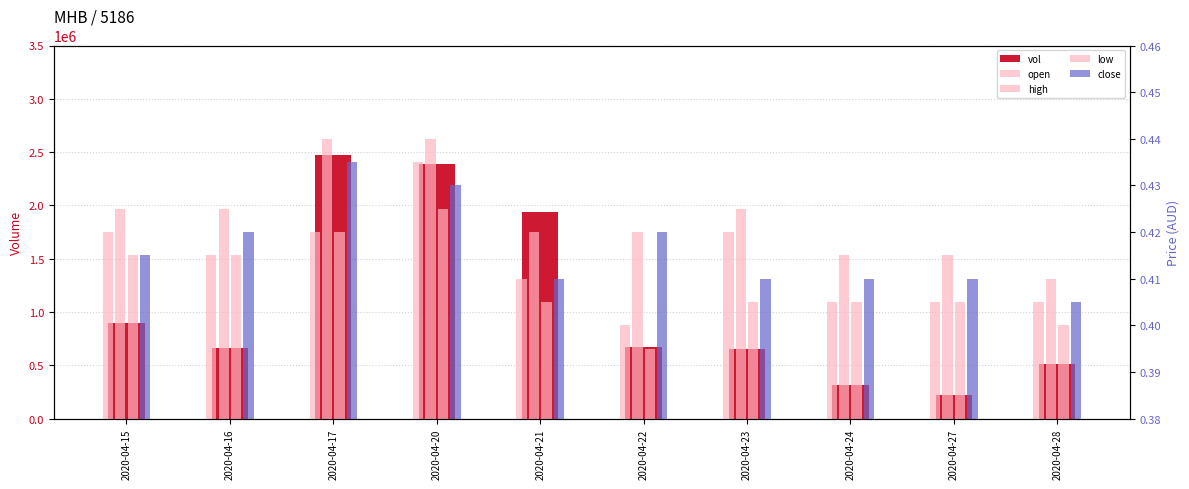

Reading left to right, extract all data points from this chart.

vol: 893900.0	665500.0	2477300.0	2388400.0	1935800.0	674100.0	655300.0	314600.0	227000.0	509900.0
open: 0.4	0.4	0.4	0.4	0.4	0.4	0.4	0.4	0.4	0.4
high: 0.4	0.4	0.4	0.4	0.4	0.4	0.4	0.4	0.4	0.4
low: 0.4	0.4	0.4	0.4	0.4	0.4	0.4	0.4	0.4	0.4
close: 0.4	0.4	0.4	0.4	0.4	0.4	0.4	0.4	0.4	0.4